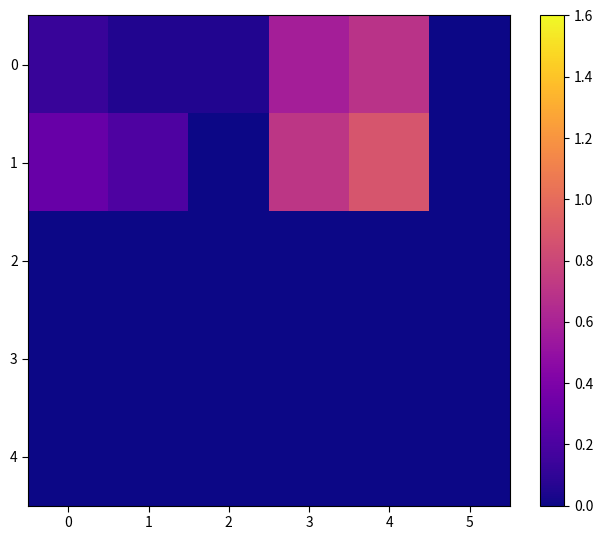

How many data points does each series have?

6